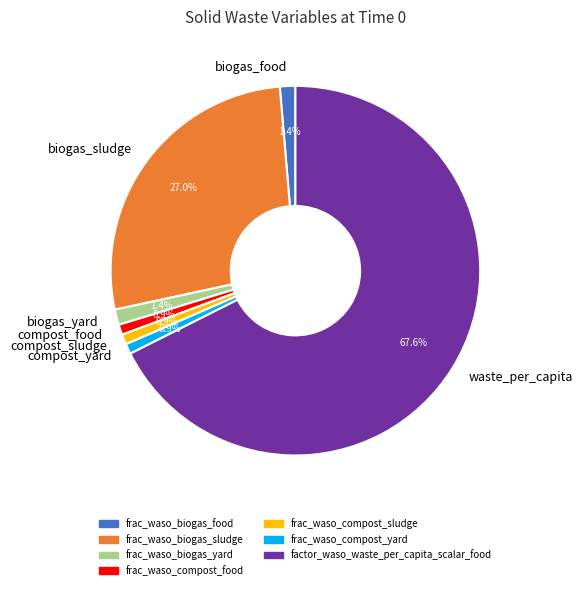

Combined, do compost_food and biogas_yard account for over 50%?

No